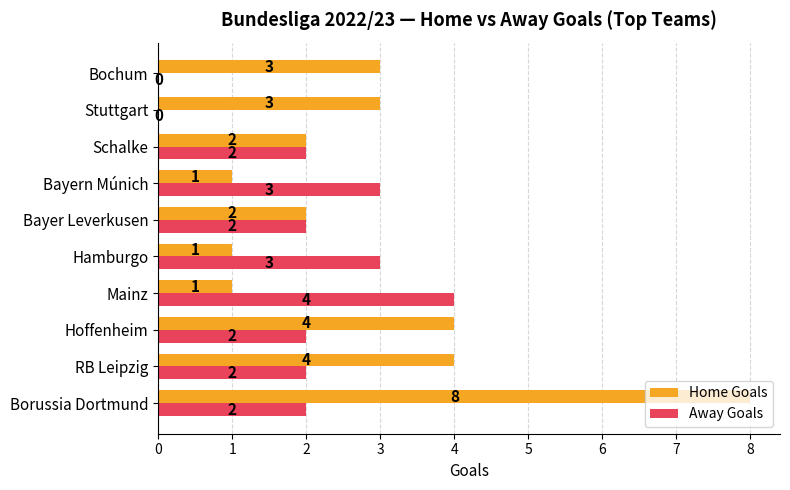

Between RB Leipzig and Bayern Múnich, which series saw the biggest shift?

Home Goals